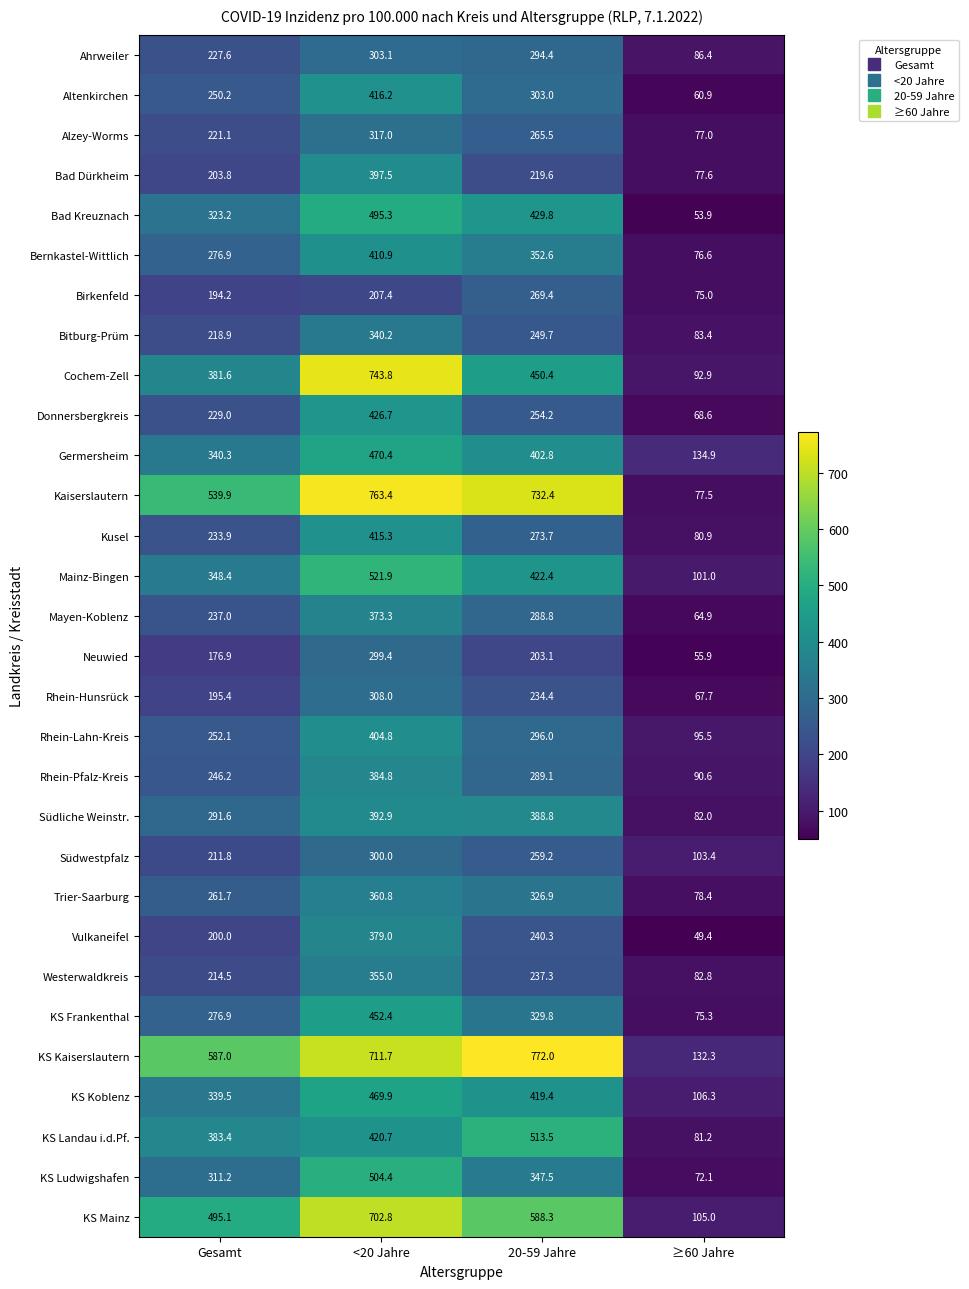

Which series changed the most between Gesamt and 20-59 Jahre?

Kaiserslautern